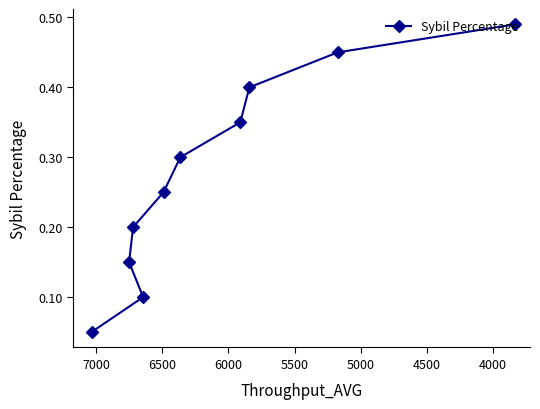

What is the smallest value displayed?

0.1